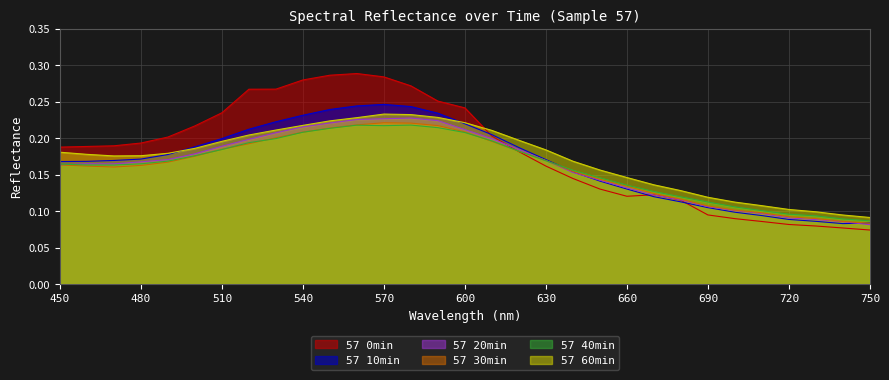

Does the chart have visible grid lines?

Yes